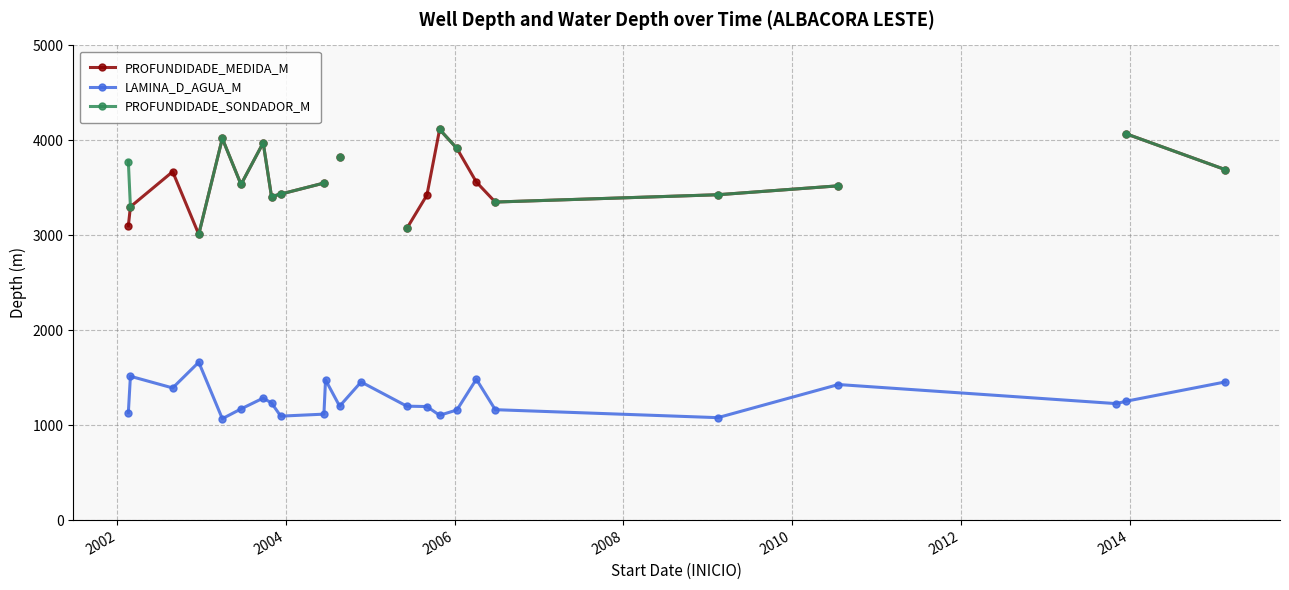

What is the minimum value for LAMINA_D_AGUA_M?

1068